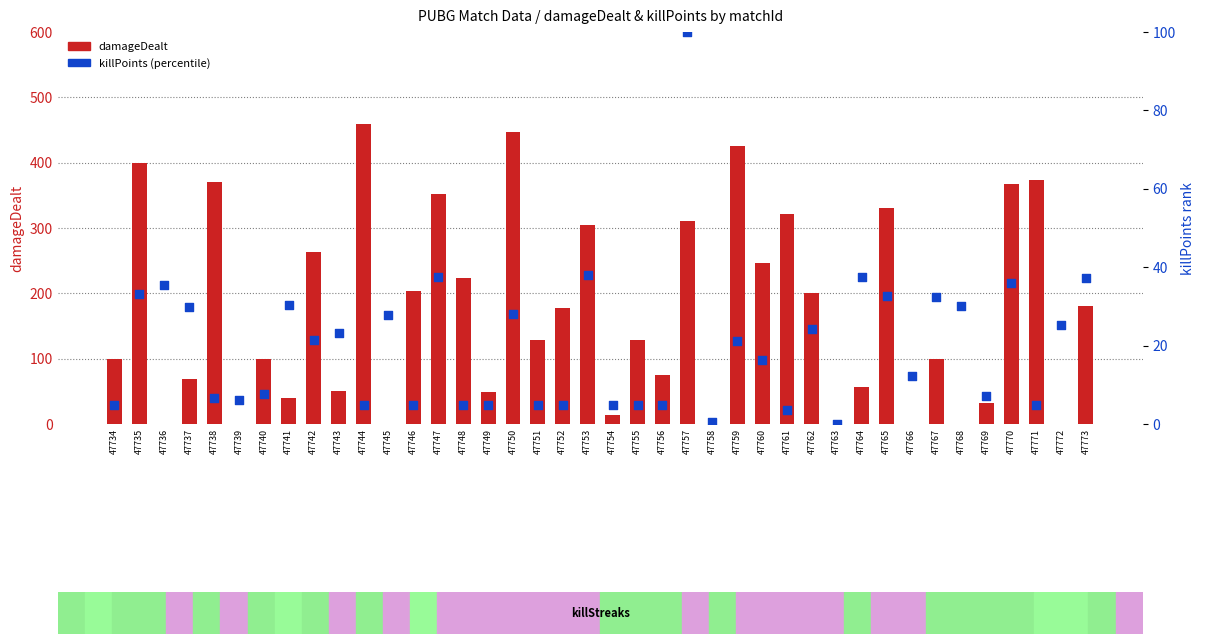

What are all the series names shown in the legend?

damageDealt, killPoints (percentile)